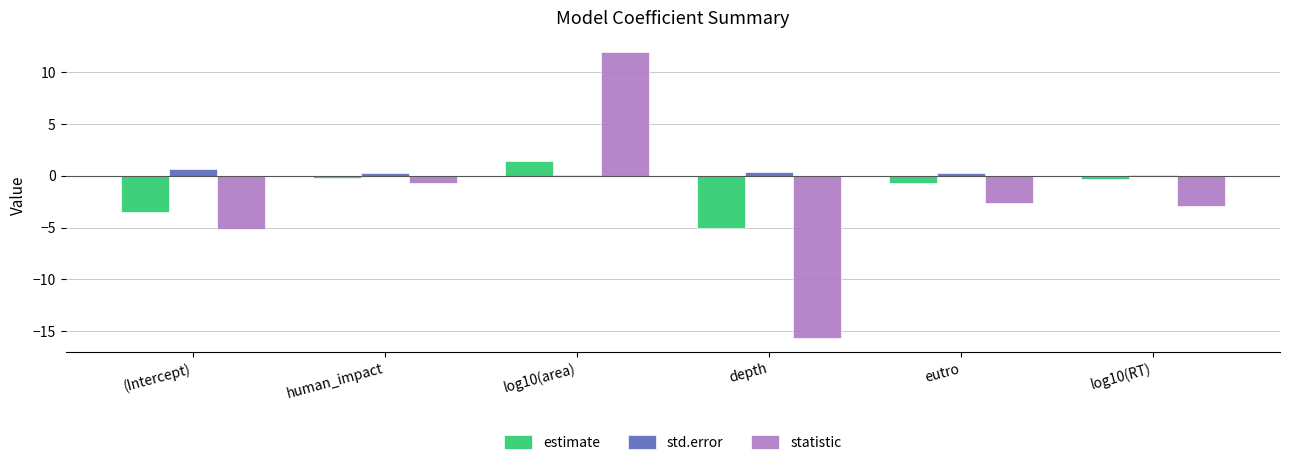

Which category has the highest value across all series?

log10(area)